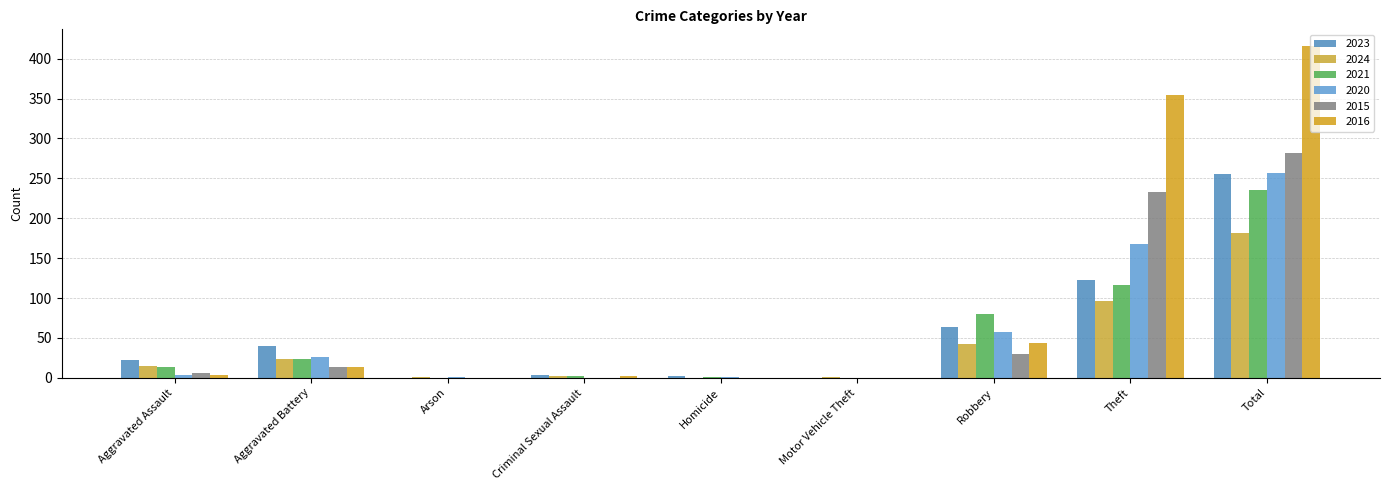

What is the sum of all 2015 values?

564